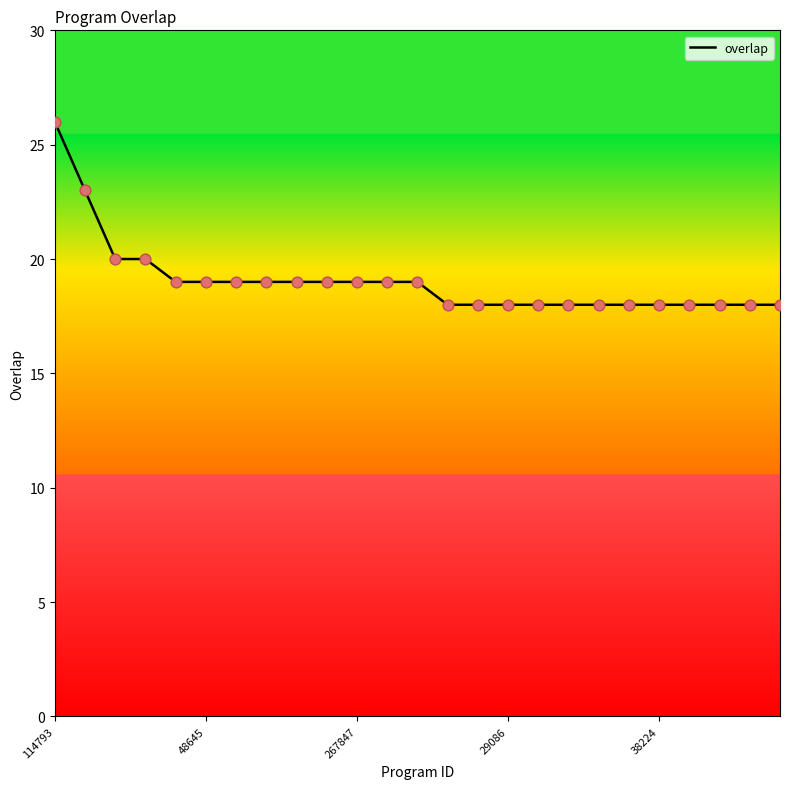

What is the difference between the maximum and minimum values?

8